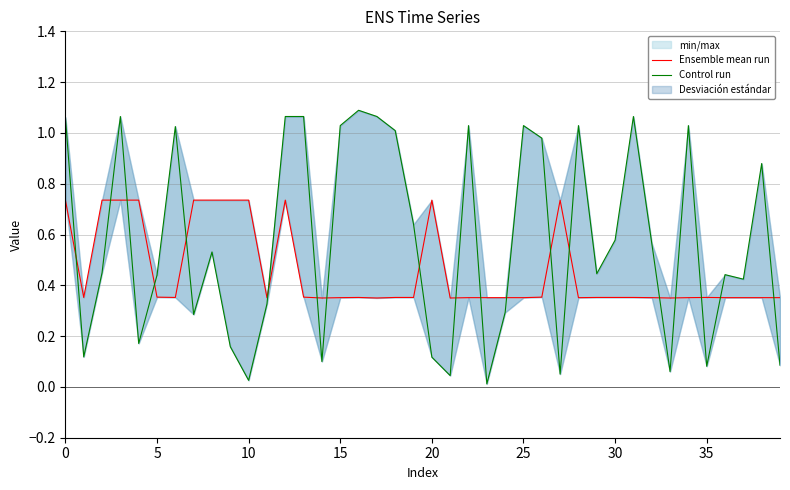

Does the chart display data point markers on the line(s)?

No